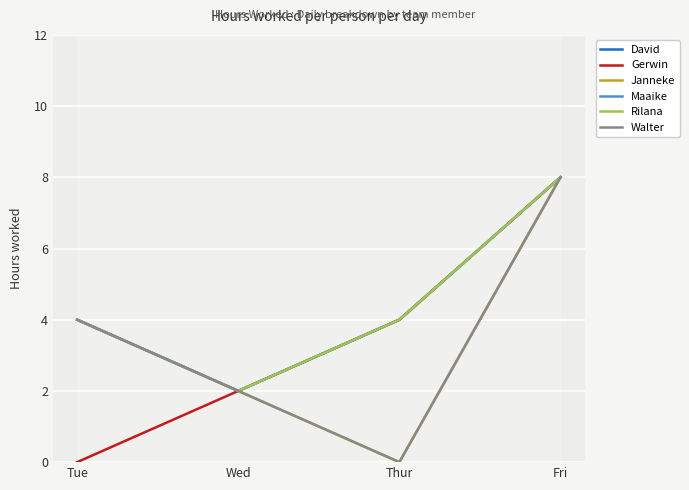

True or false: Rilana has a value of 3 at Wed.

False